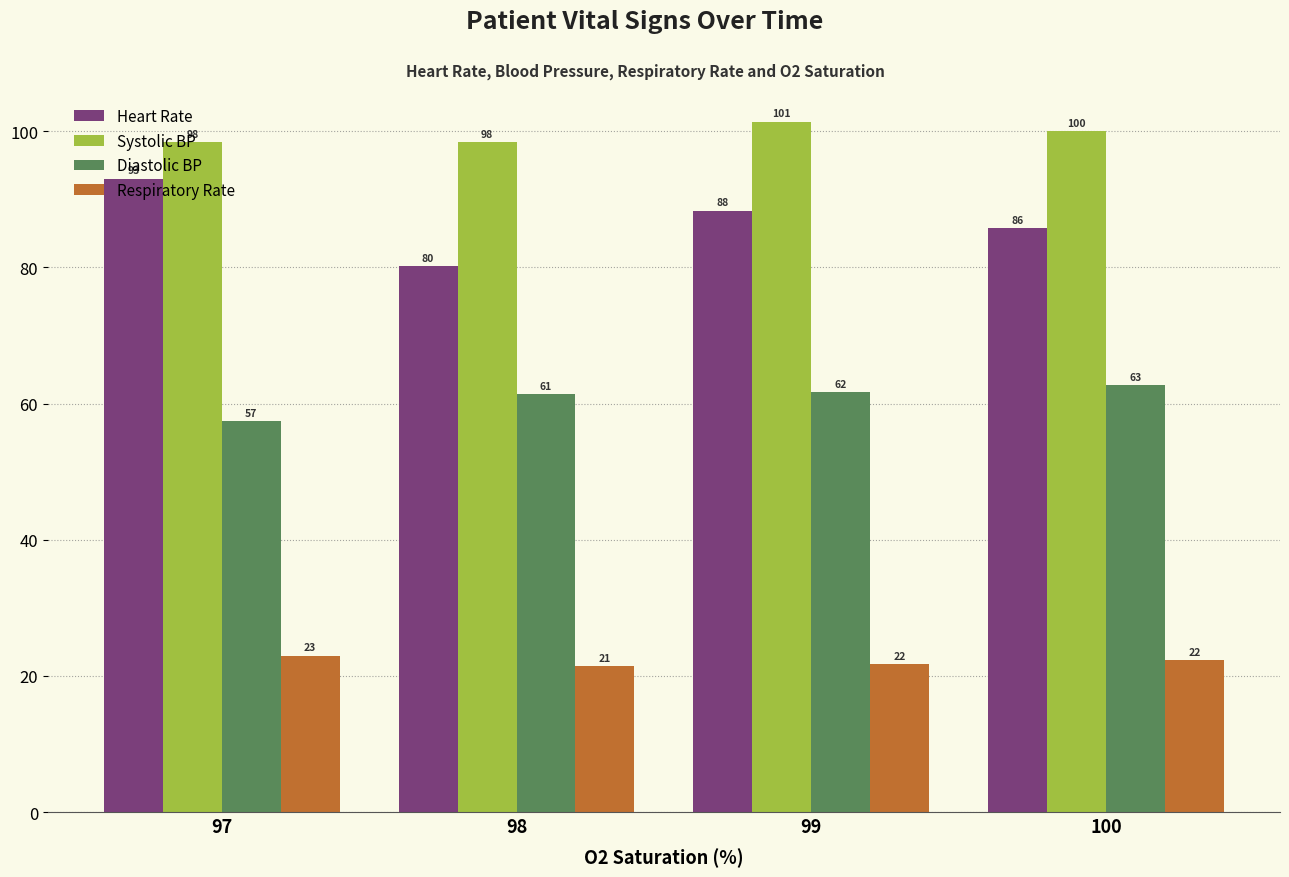

What is the value of the Systolic BP bar at the 3rd from the left?

101.4